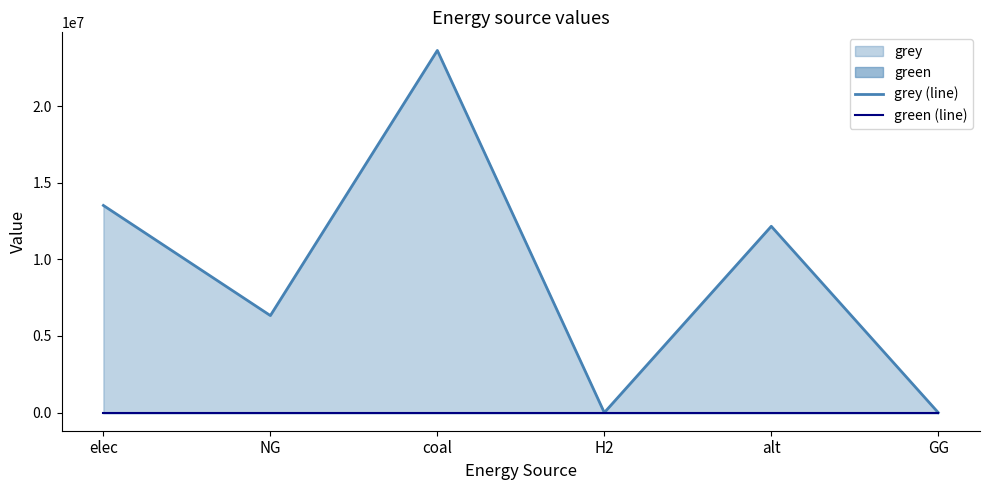

True or false: grey (line) has more than 0 points higher than both neighbors.

True